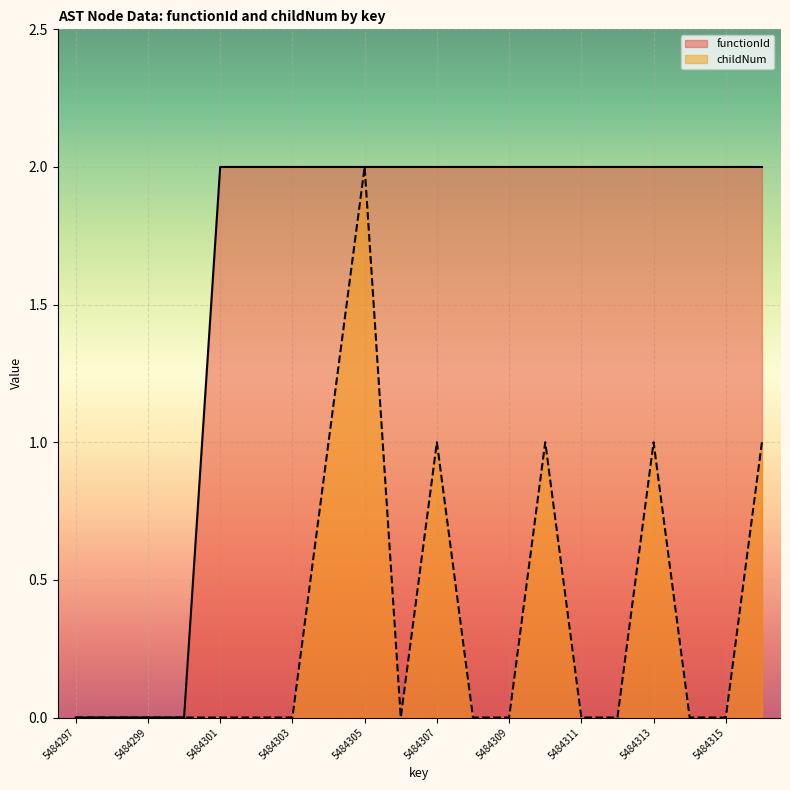

Reading right to left, extract all data points from this chart.

functionId: 5484316=2	5484315=2	5484314=2	5484313=2	5484312=2	5484311=2	5484310=2	5484309=2	5484308=2	5484307=2	5484306=2	5484305=2	5484304=2	5484303=2	5484302=2	5484301=2	5484300=0	5484299=0	5484298=0	5484297=0
childNum: 5484316=1	5484315=0	5484314=0	5484313=1	5484312=0	5484311=0	5484310=1	5484309=0	5484308=0	5484307=1	5484306=0	5484305=2	5484304=1	5484303=0	5484302=0	5484301=0	5484300=0	5484299=0	5484298=0	5484297=0